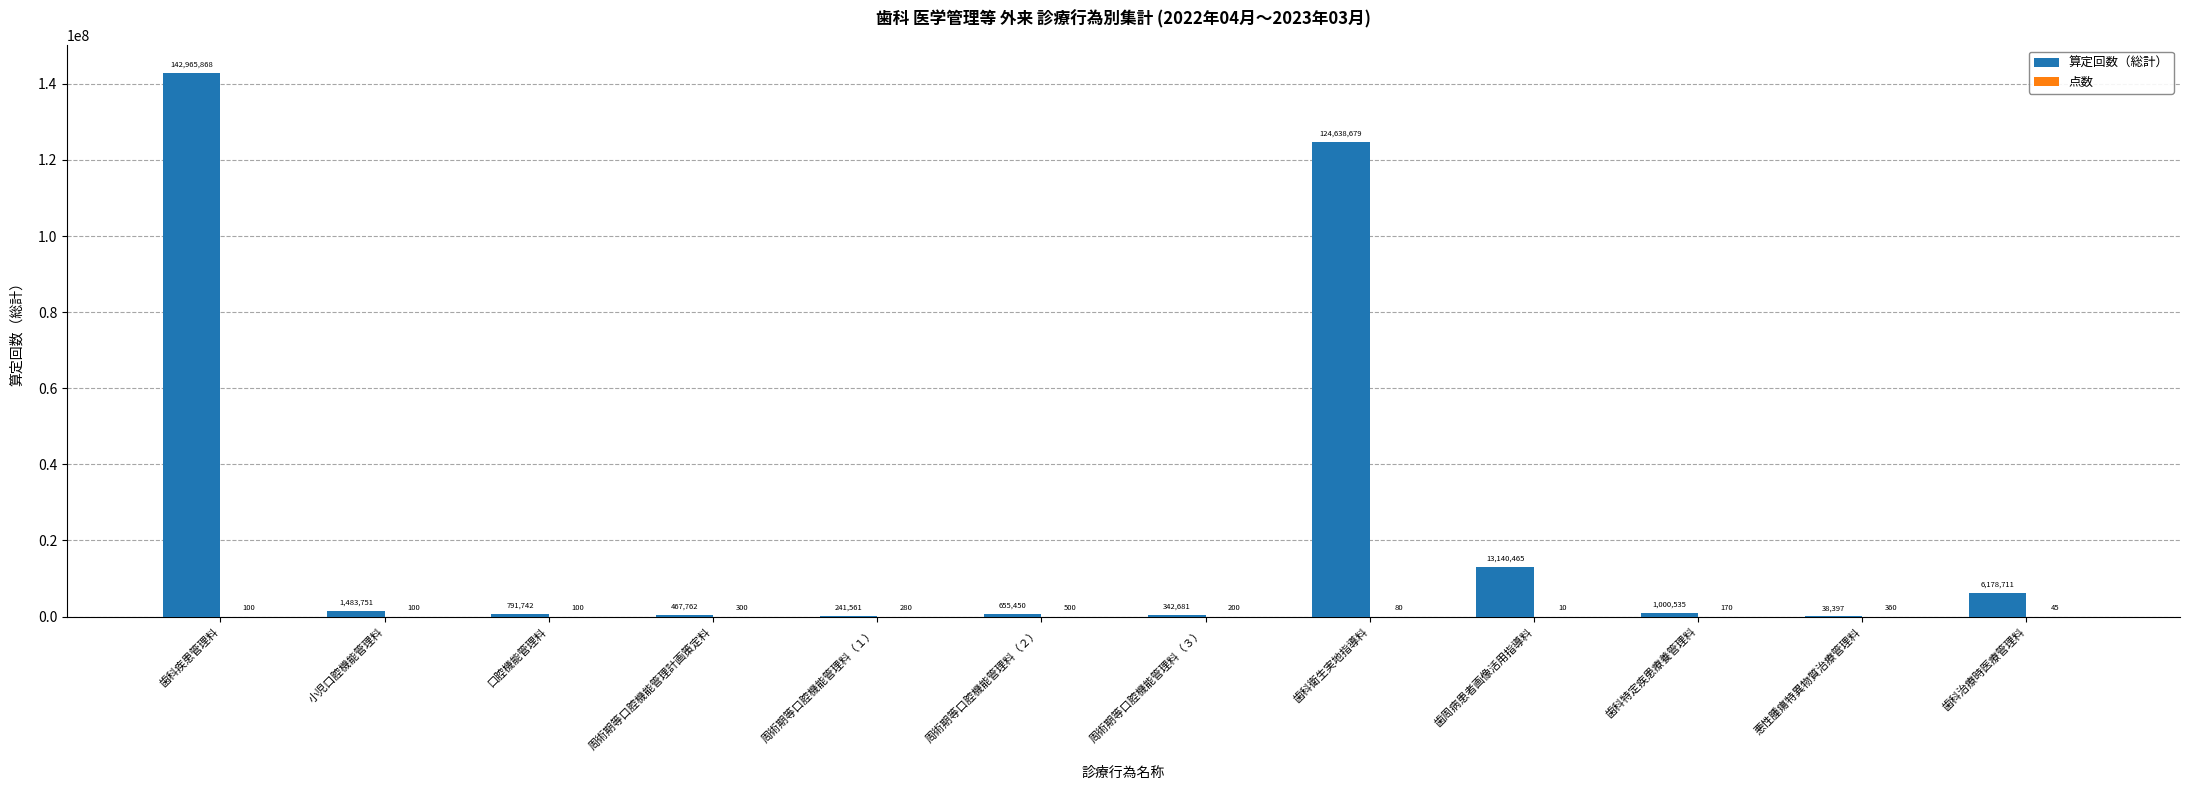

Is it true that 算定回数（総計） equals 241561 at 周術期等口腔機能管理料（１）?

True